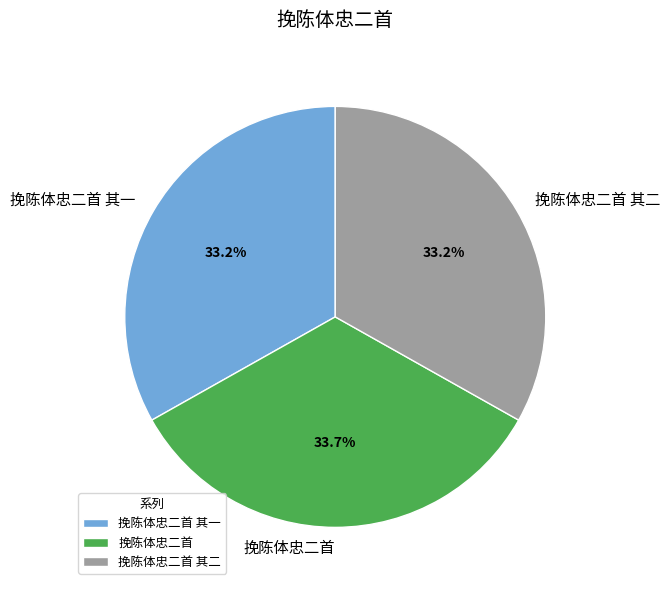

Approximately how many times larger is the value at 挽陈体忠二首 其二 compared to 挽陈体忠二首?

1.0